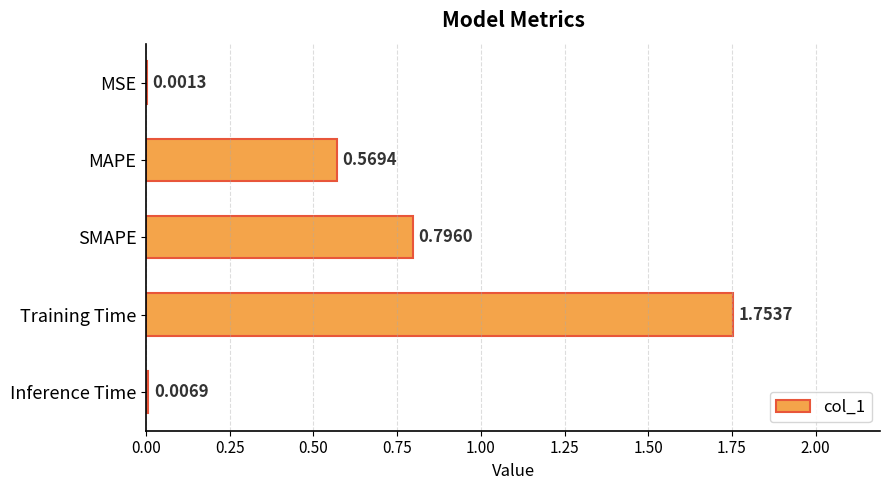

Between Training Time and SMAPE, which is larger?

Training Time